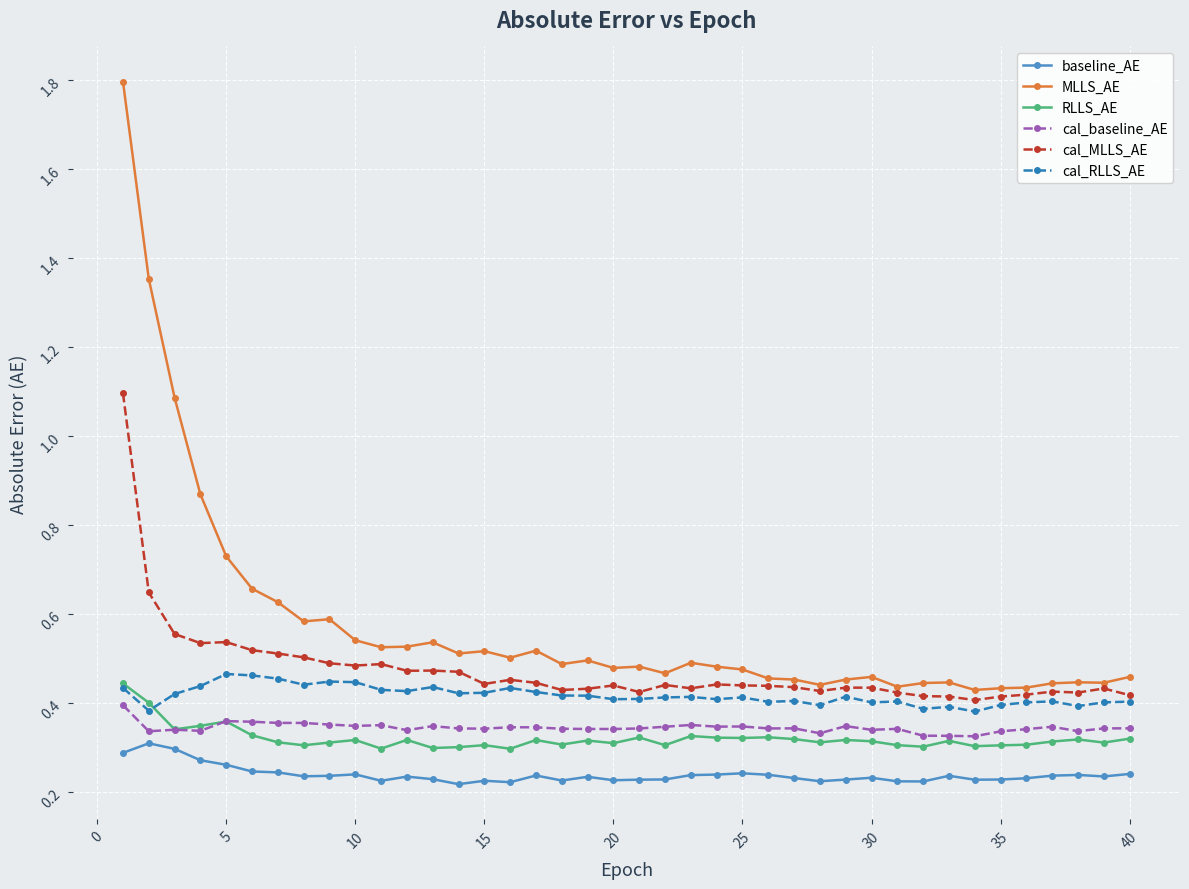

Does the chart have visible grid lines?

Yes